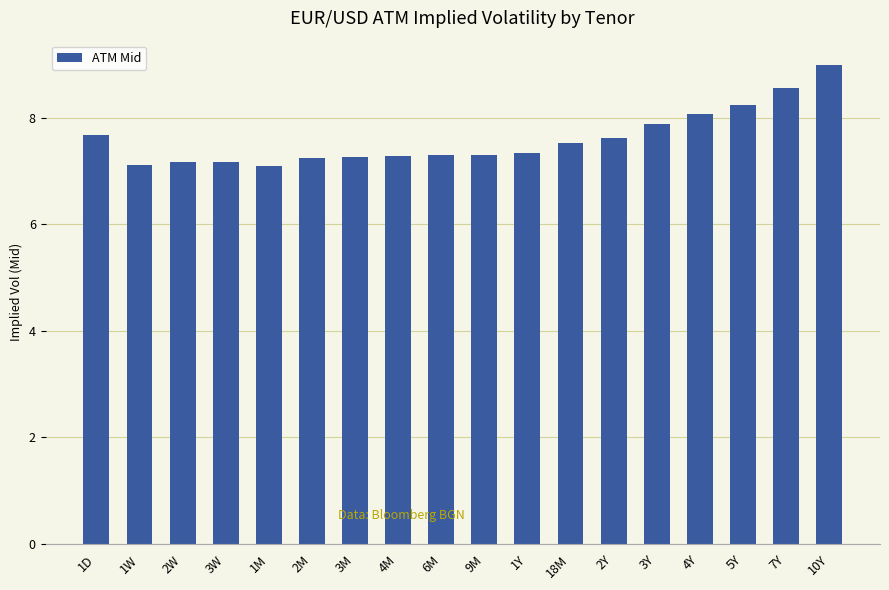

Which category has the highest value across all series?

10Y